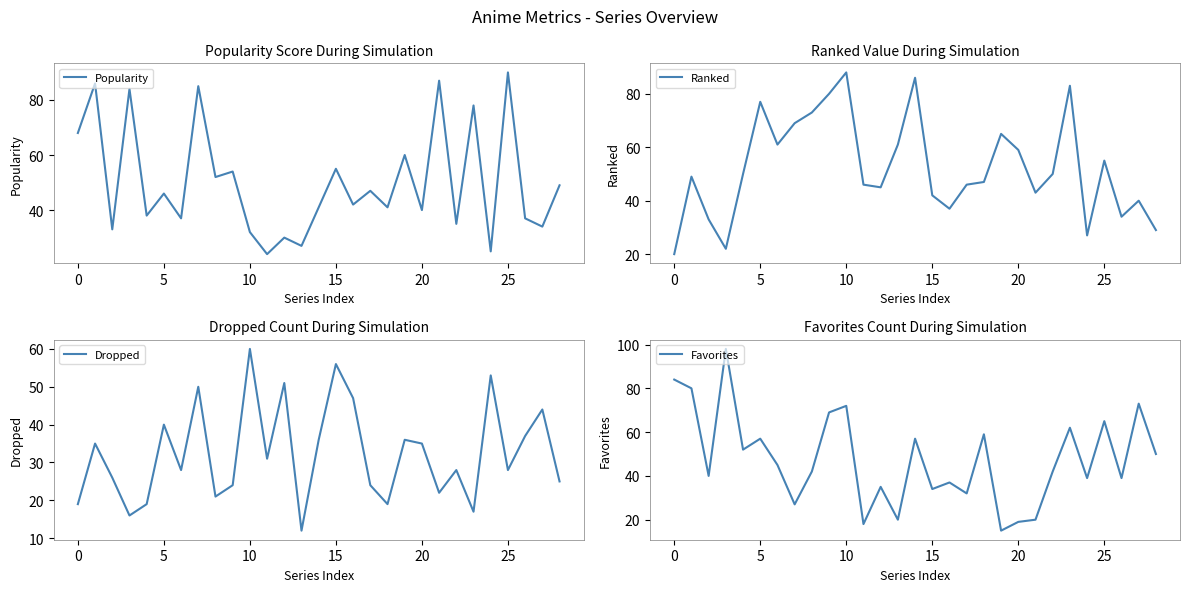

Which series ends up on top after the final intersection of Favorites and Dropped?

Favorites